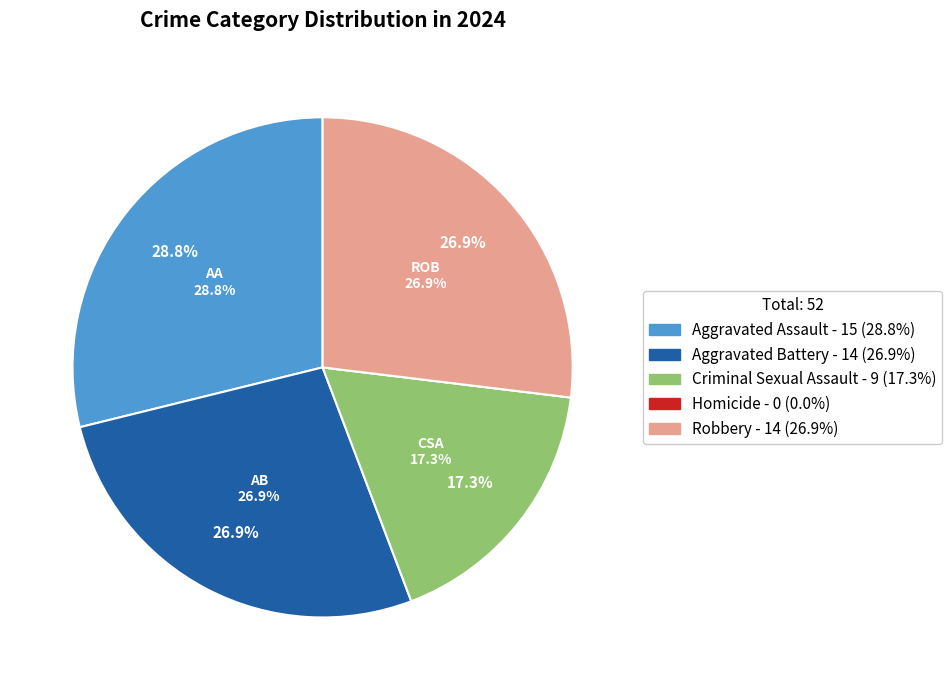

What is the largest slice in the pie chart?

Aggravated Assault